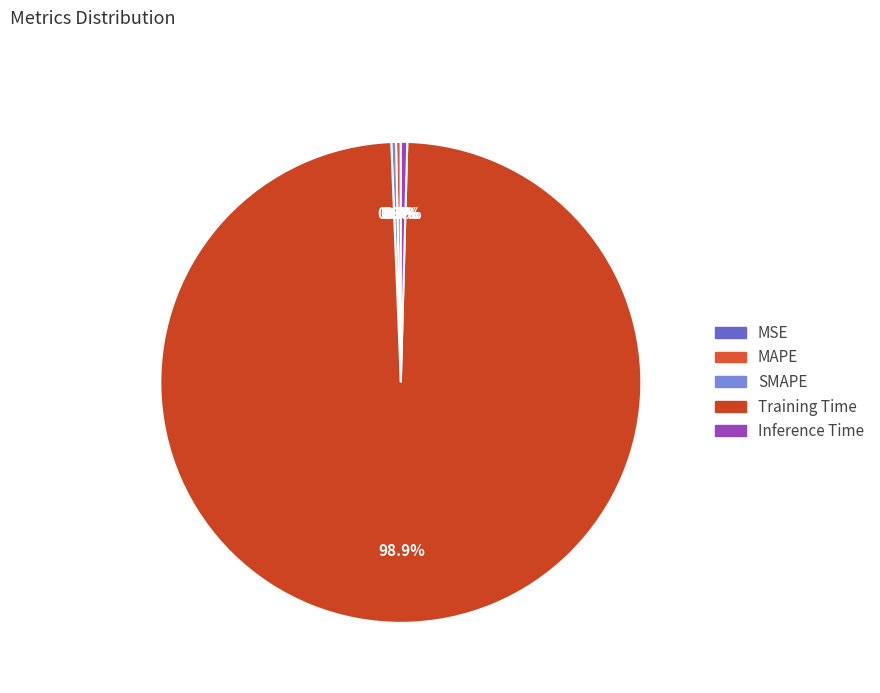

What is the total percentage of SMAPE and MAPE?

0.6%